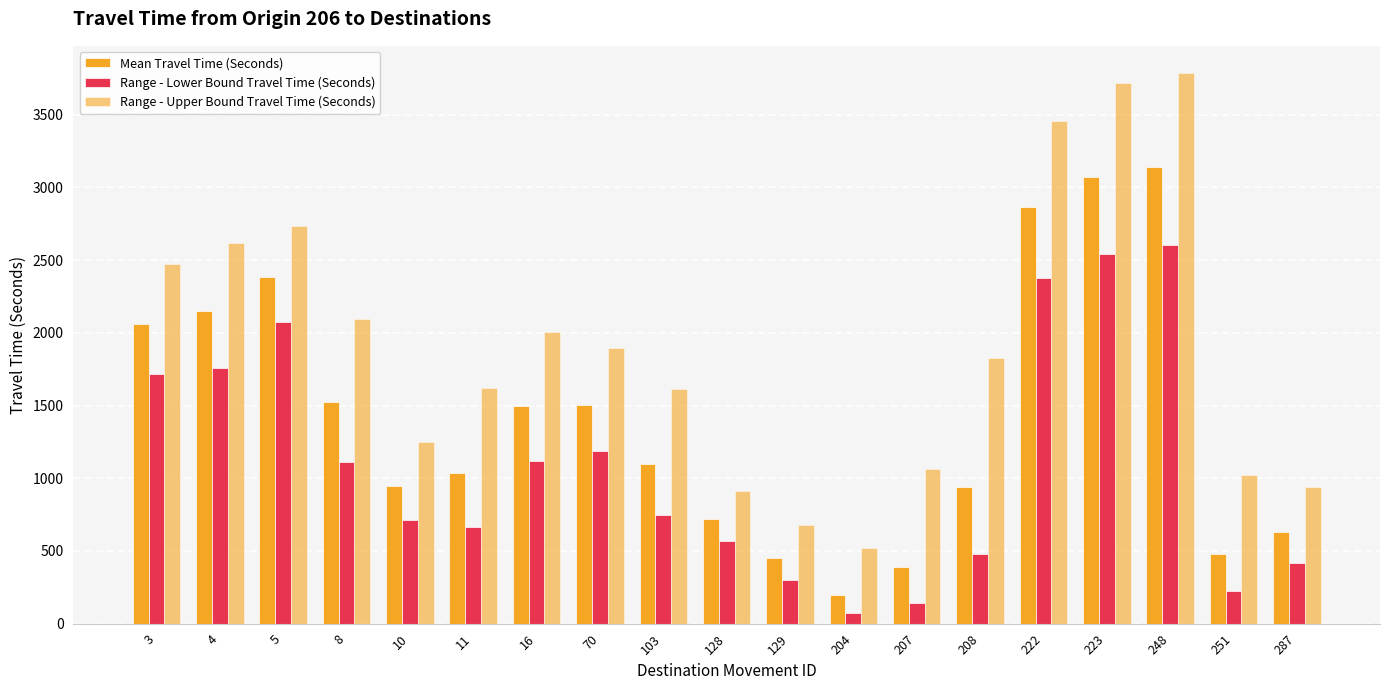

Are the bars horizontal?

No